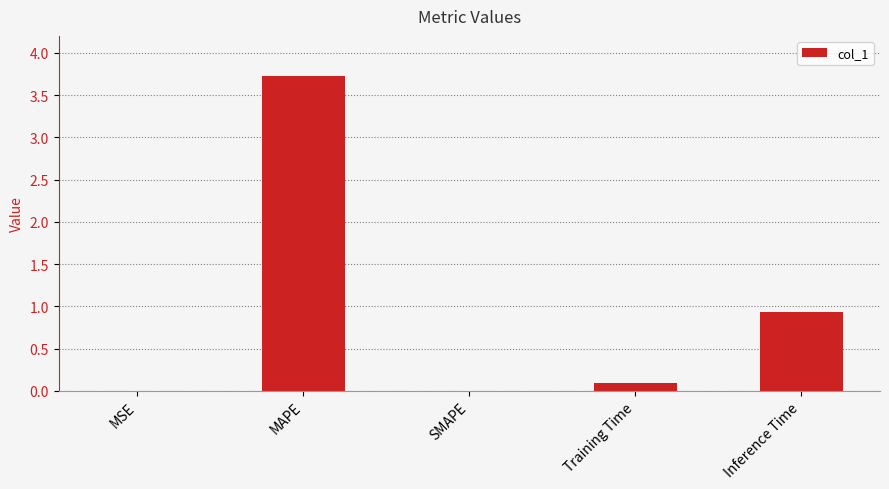

What is the maximum value shown in the chart?

3.7